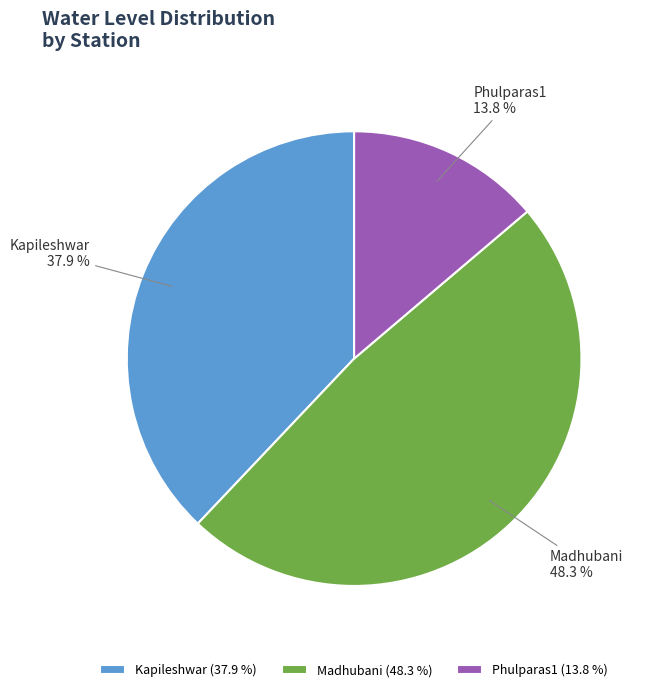

How many segments does this pie chart have?

3